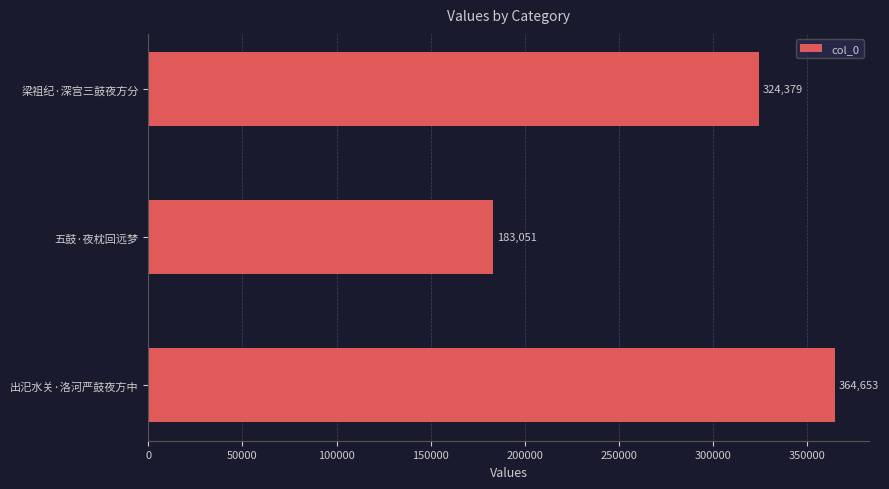

What is the average value?

290694